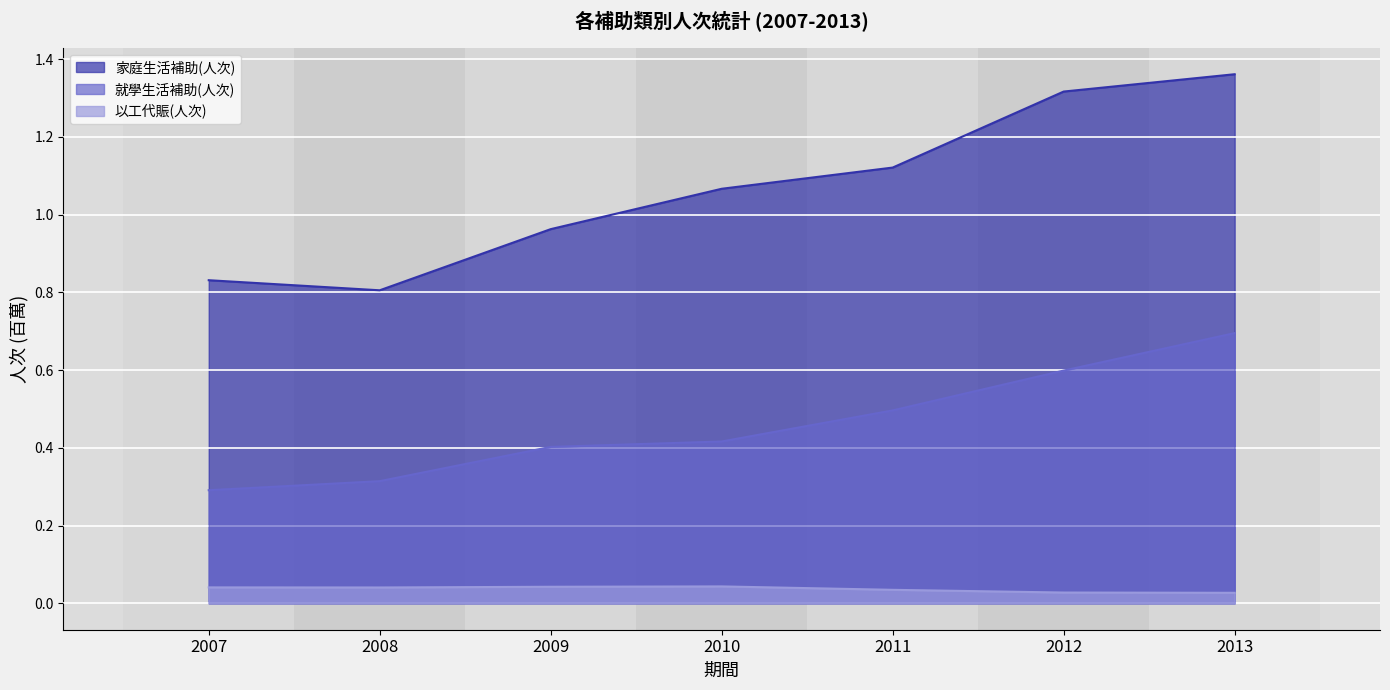

Between 2007 and 2010, which series saw the biggest shift?

家庭生活補助(人次)